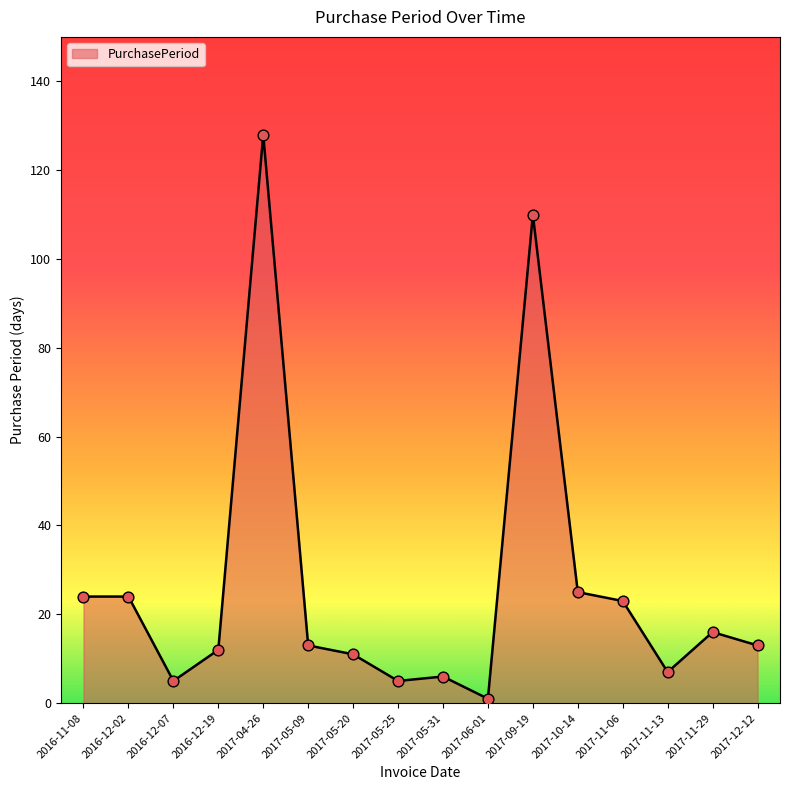

Between 2017-11-13 and 2017-12-12, which is larger?

2017-12-12